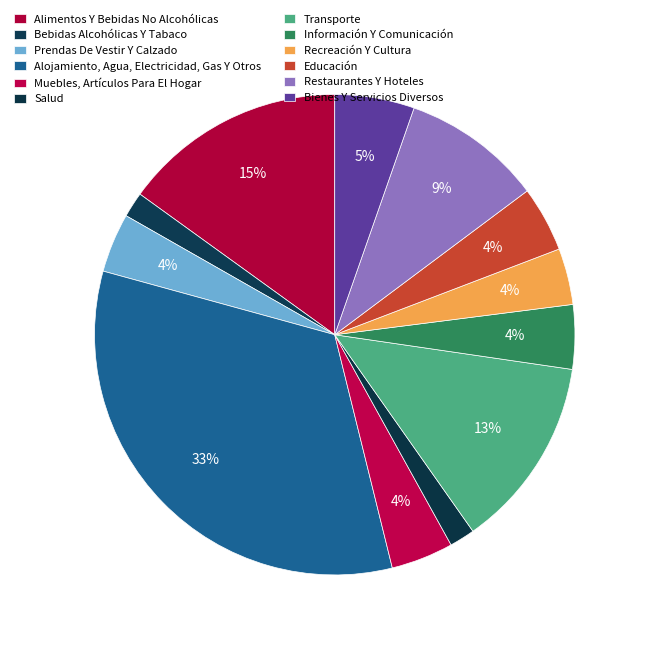

To the nearest percent, what portion does Alojamiento, Agua, Electricidad, Gas Y Otros represent?

33%